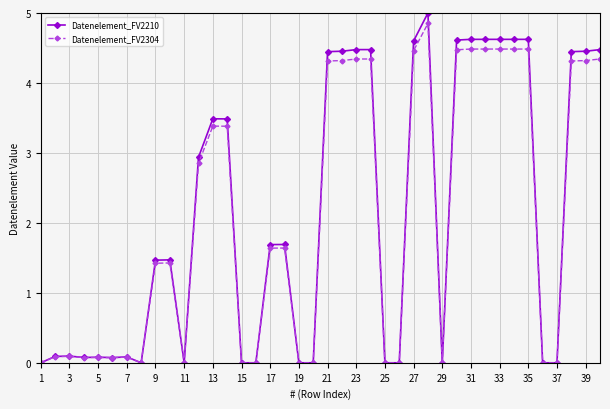

What is the difference between the second highest and minimum values in the Datenelement_FV2304 series?

4.5